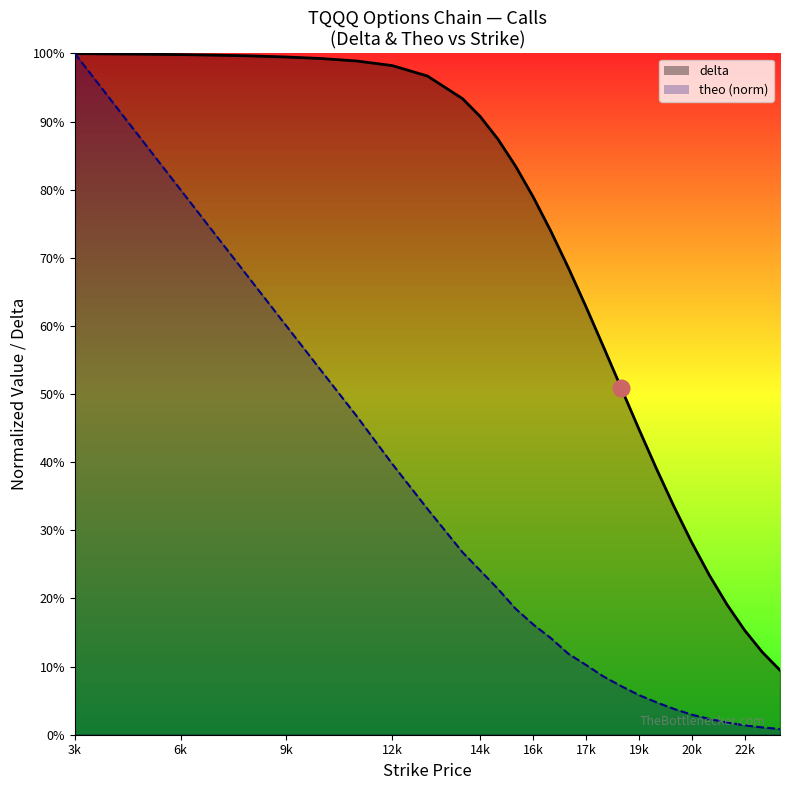

What is the greatest value displayed?

1.0